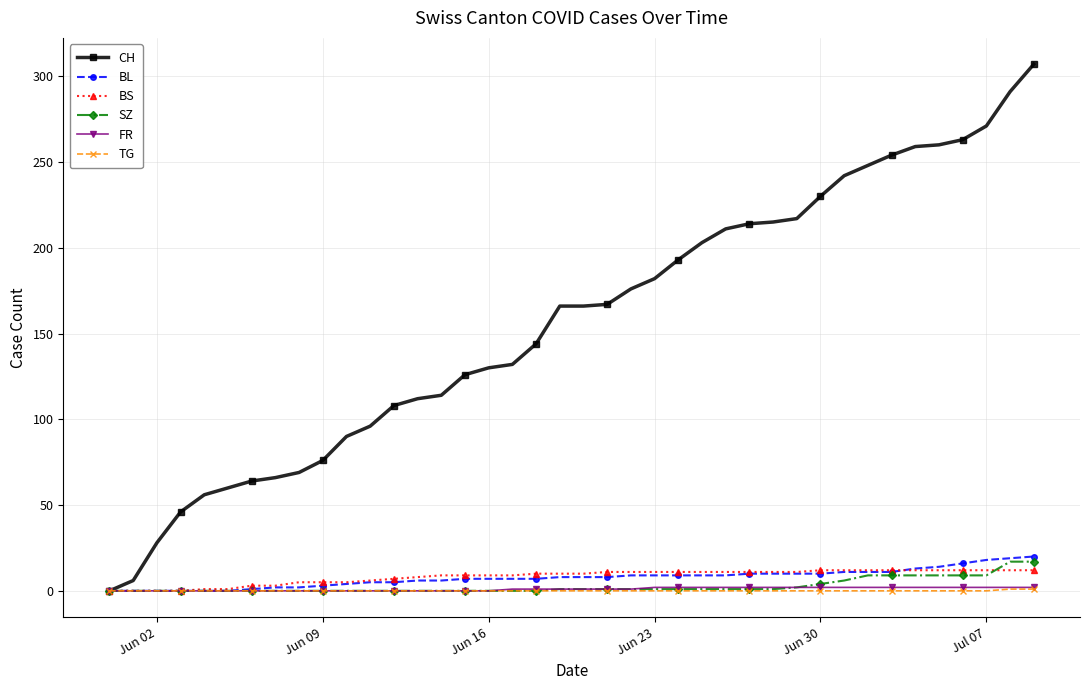

At how many categories does at least one series exceed 84?

30